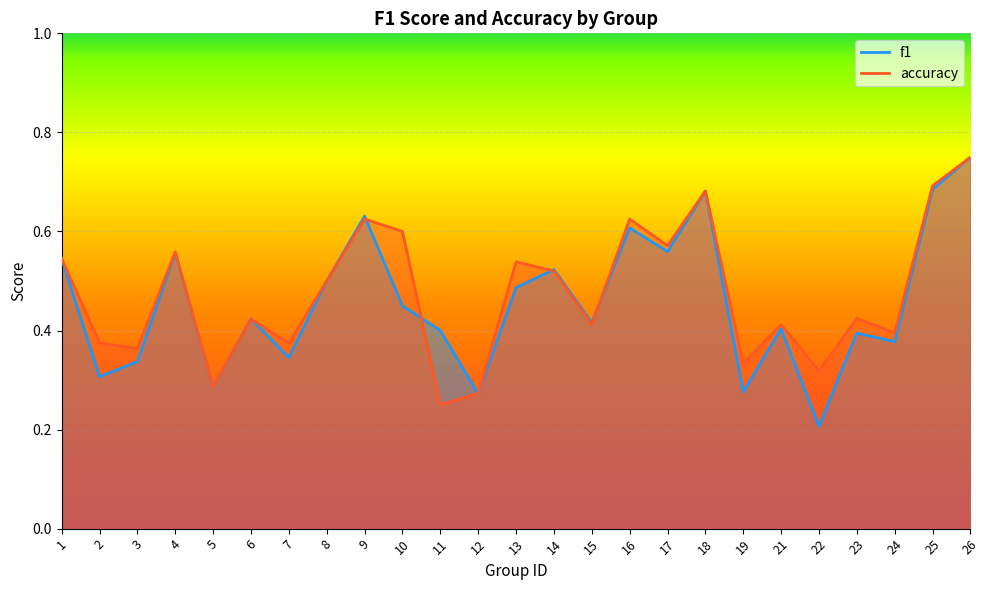

Reading right to left, list all the values displayed in this chart.

f1: 0.8	0.7	0.4	0.4	0.2	0.4	0.3	0.7	0.6	0.6	0.4	0.5	0.5	0.3	0.4	0.5	0.6	0.5	0.3	0.4	0.3	0.6	0.3	0.3	0.5
accuracy: 0.8	0.7	0.4	0.4	0.3	0.4	0.3	0.7	0.6	0.6	0.4	0.5	0.5	0.3	0.2	0.6	0.6	0.5	0.4	0.4	0.3	0.6	0.4	0.4	0.5